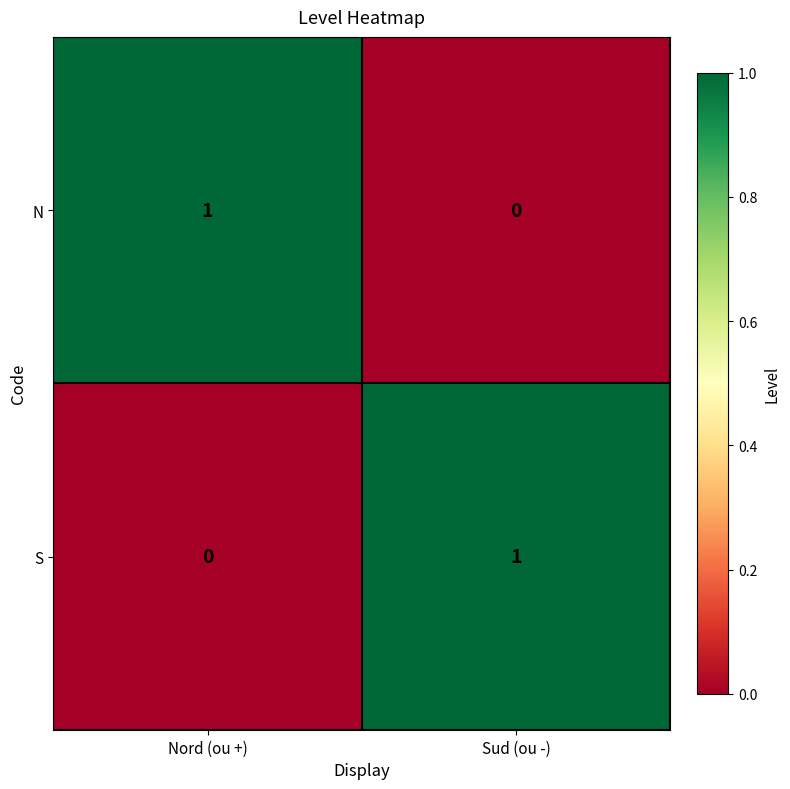

Which category has the highest value in the N series?

Nord (ou +)